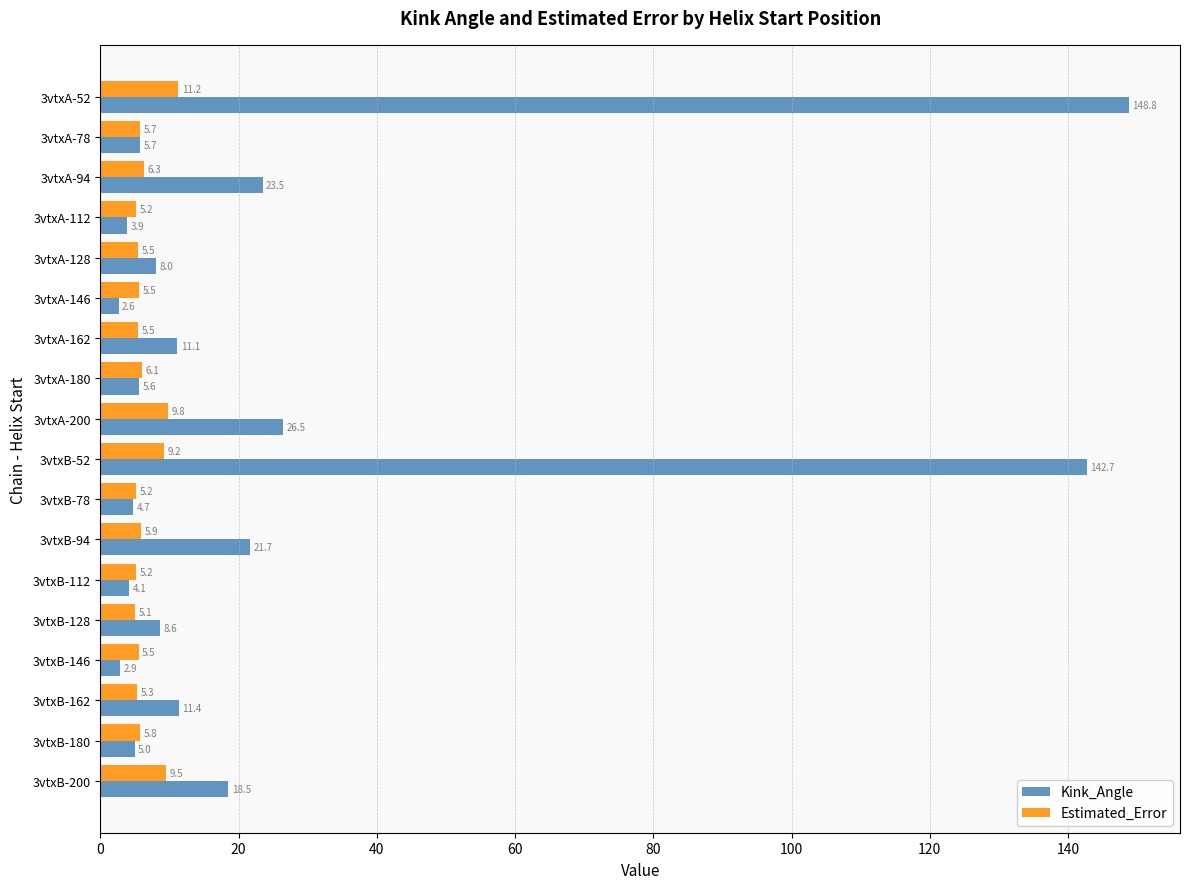

Which series has the widest spread of values?

Kink_Angle